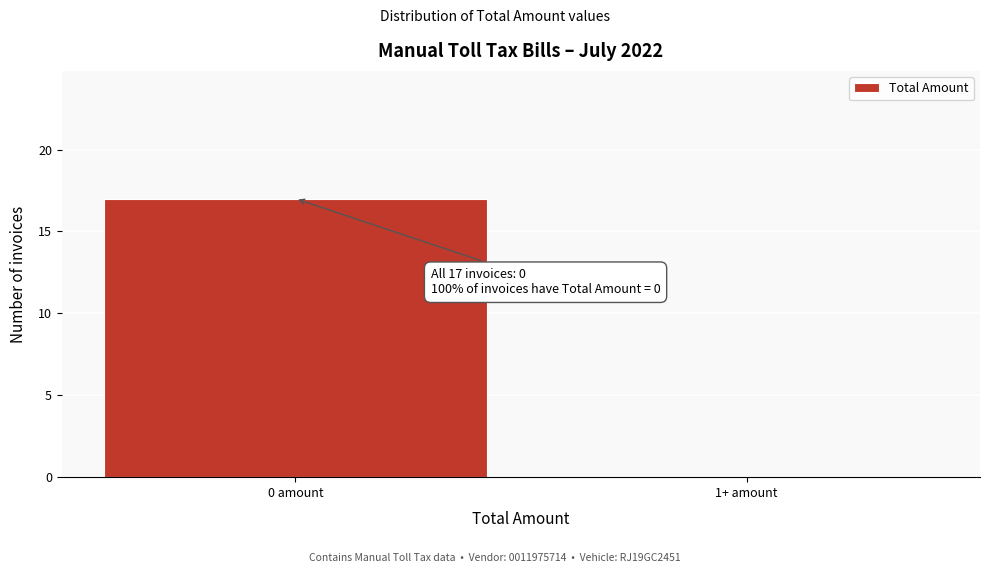

Reading left to right, what are all the values shown in this chart?

0 amount=17	1+ amount=0